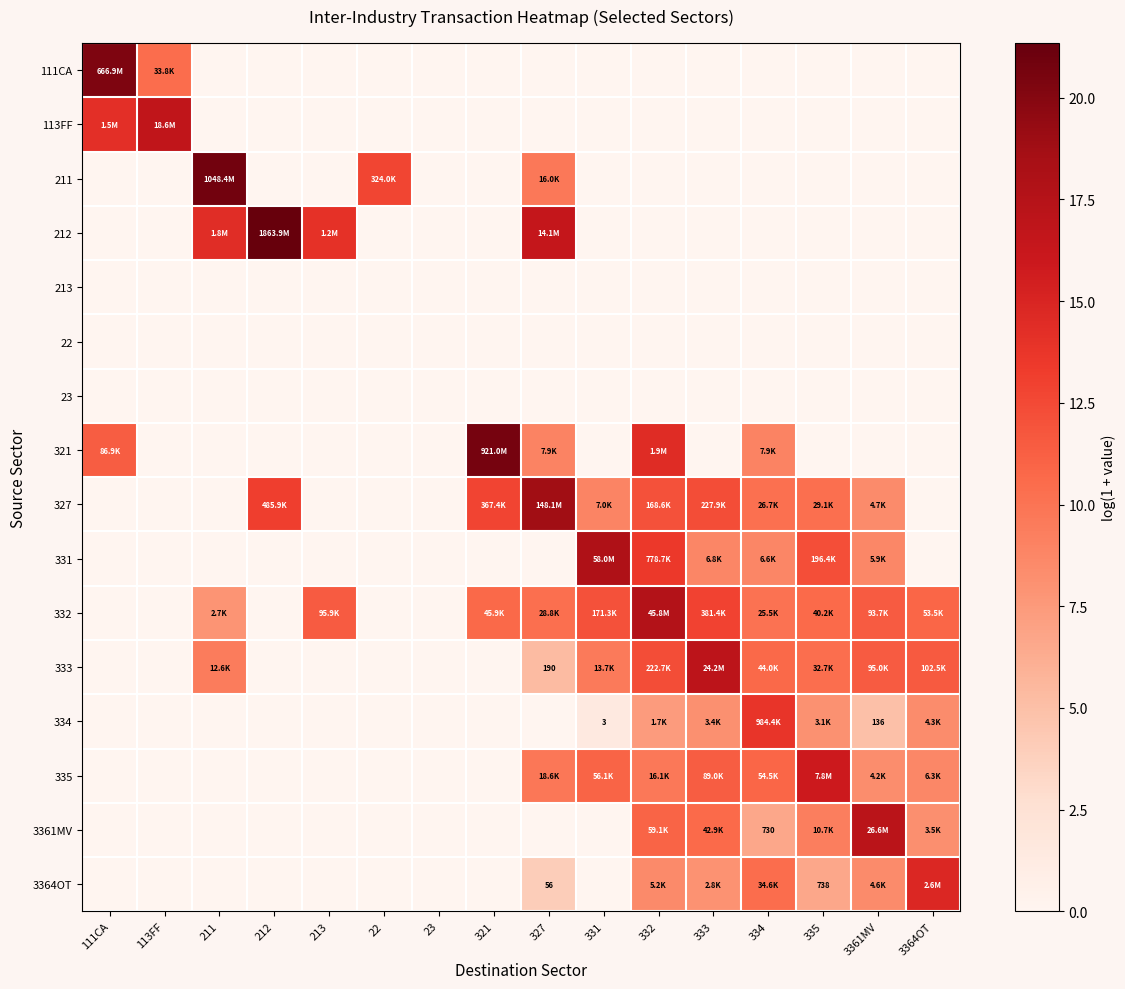

How many values in 332 are above zero?

11